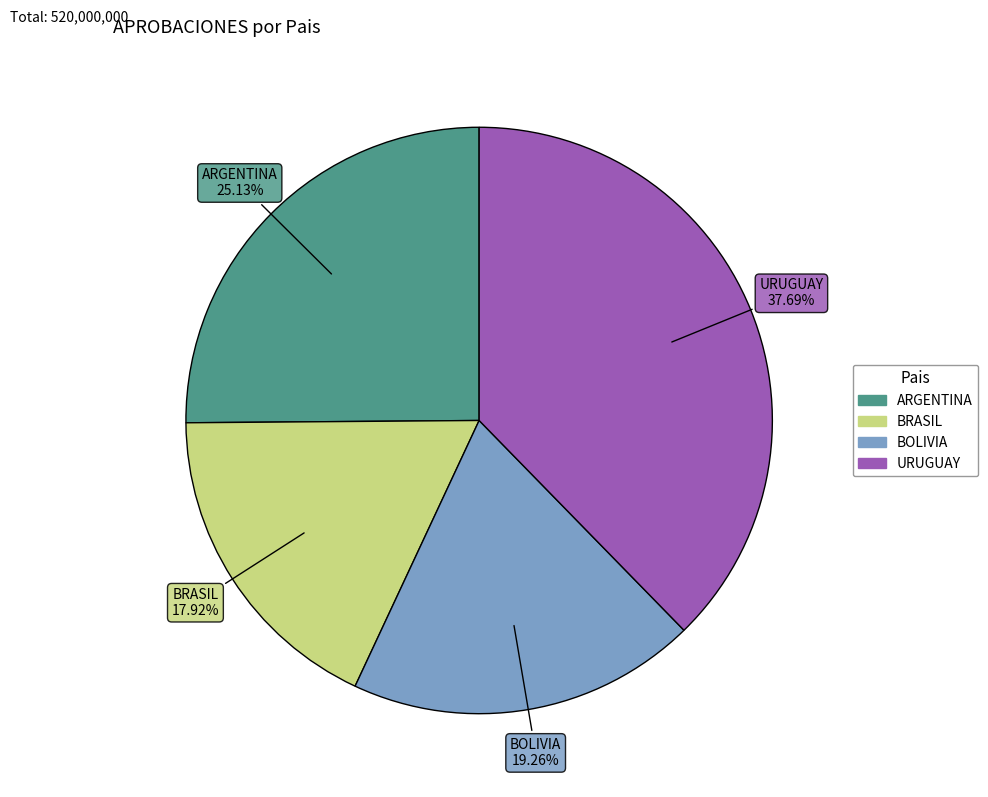

Does any single category account for the majority?

No